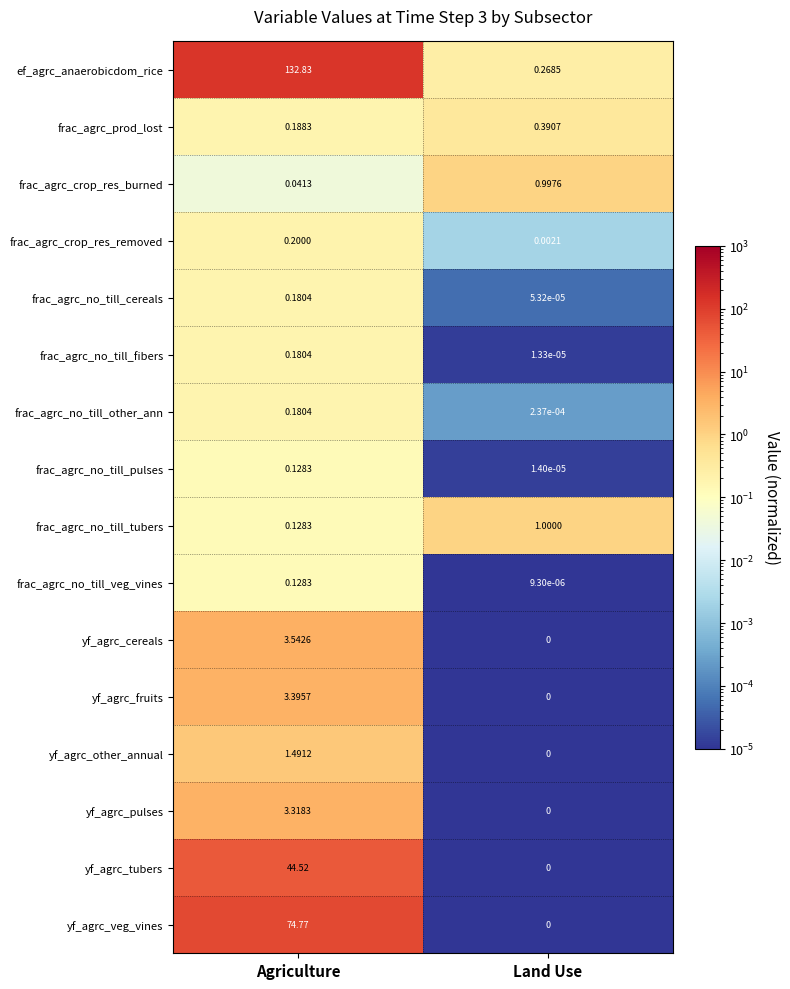

Which series has the widest spread of values?

ef_agrc_anaerobicdom_rice